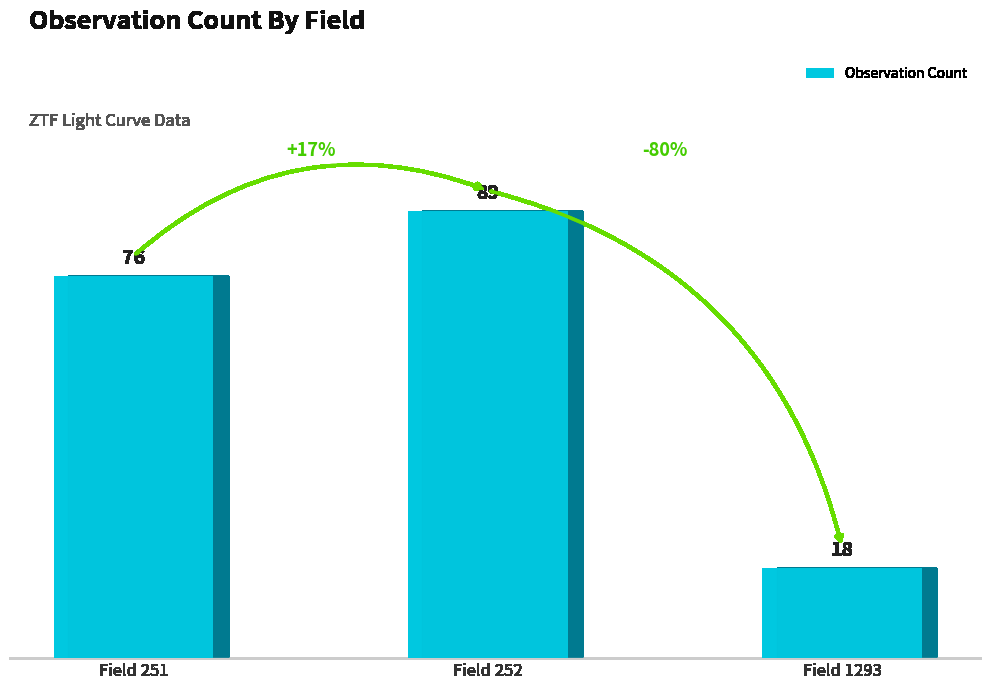

Are the bars horizontal?

No